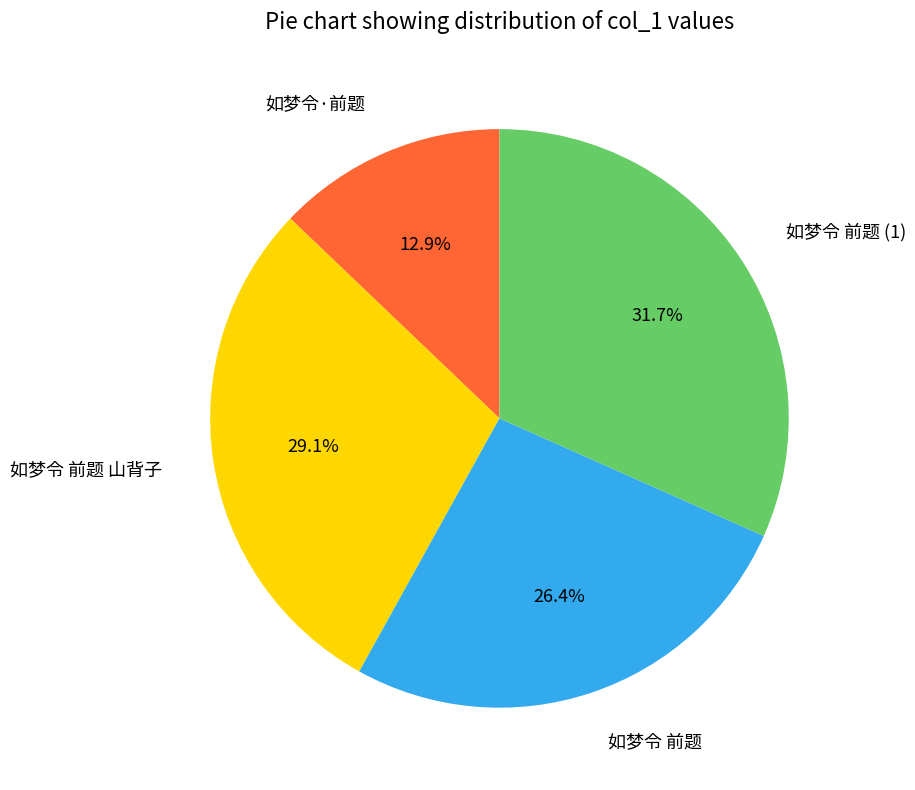

How many segments does this pie chart have?

4